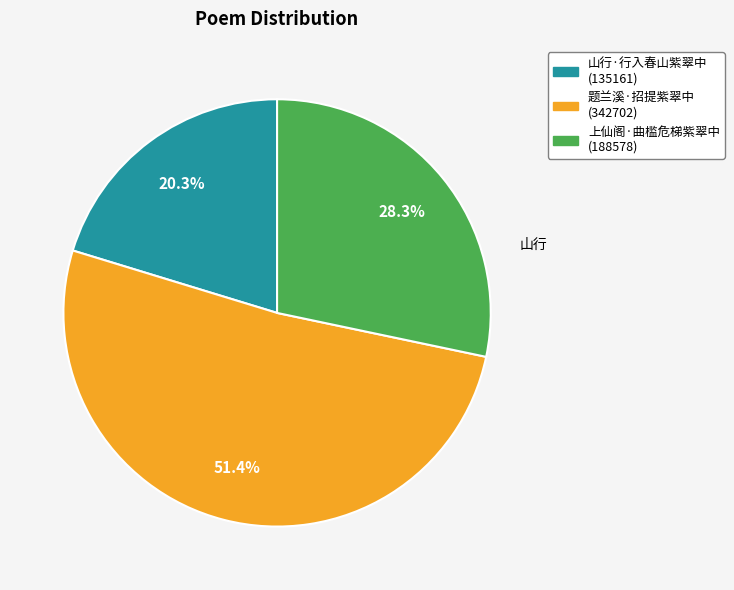

Is there a majority slice in this chart?

Yes